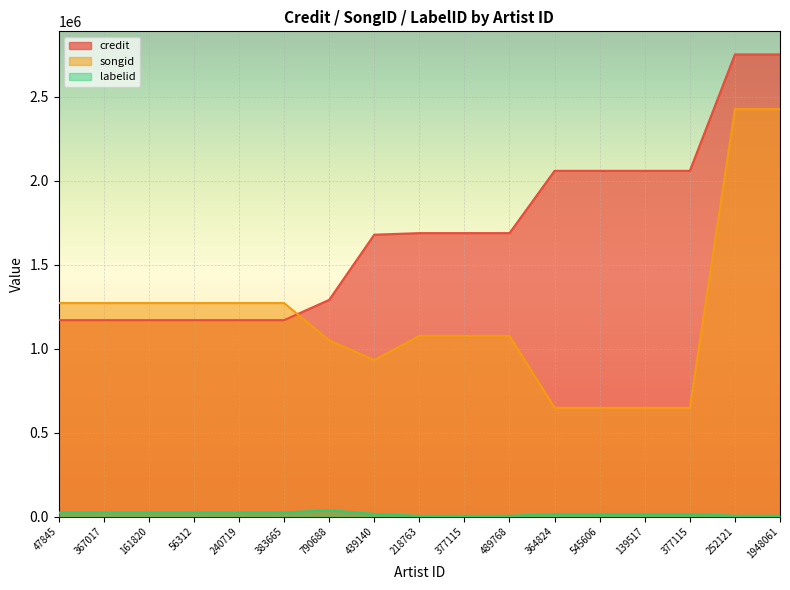

Which category has the lowest value across all series?

218763